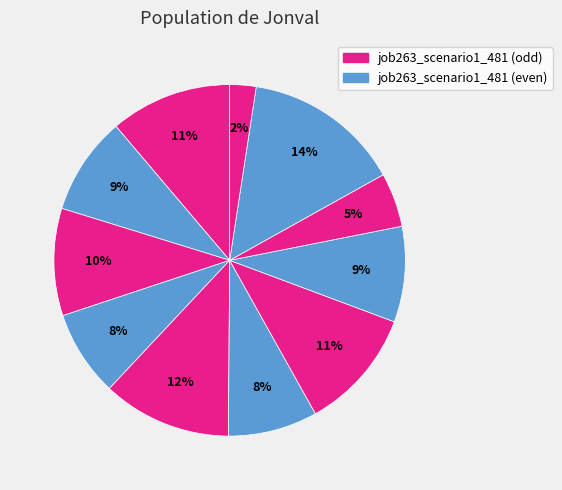

Is there any slice that represents more than half of the pie?

No